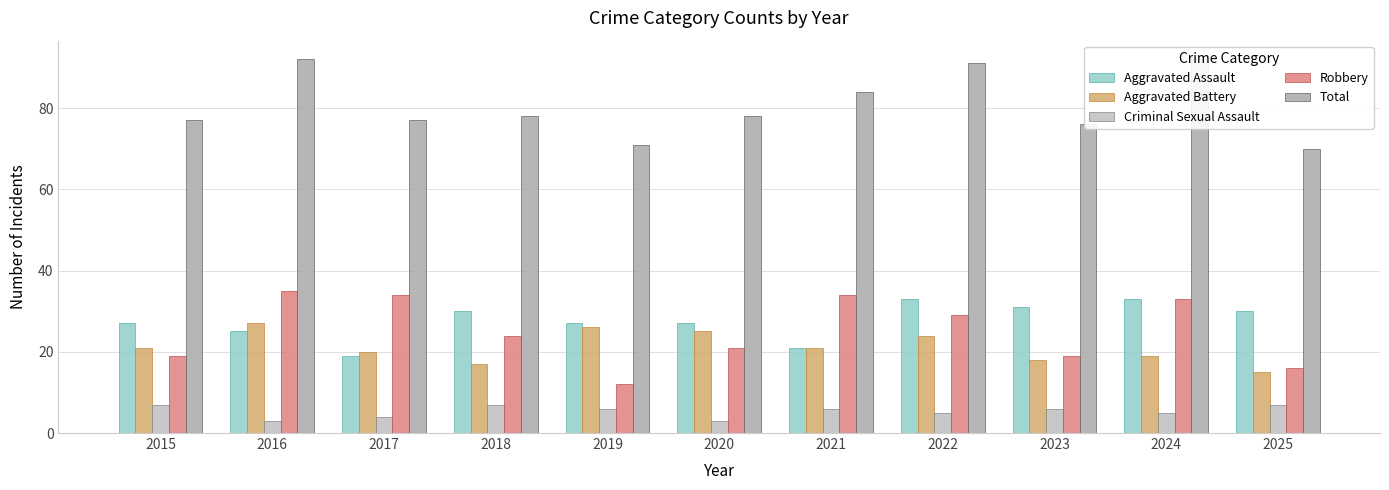

What is the smallest value displayed?

3